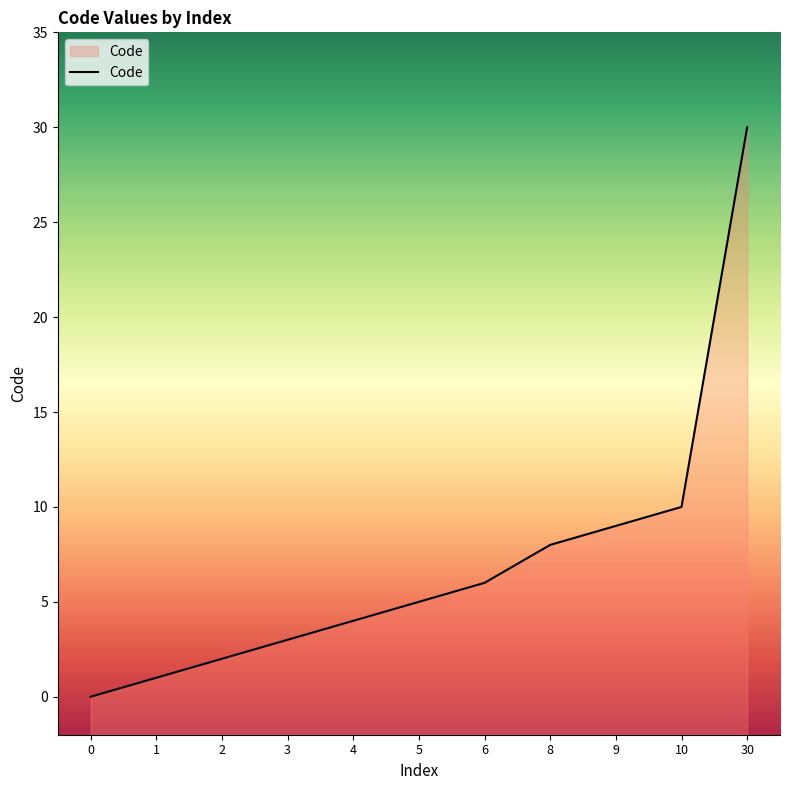

What is the difference between the second highest and second lowest values?

9